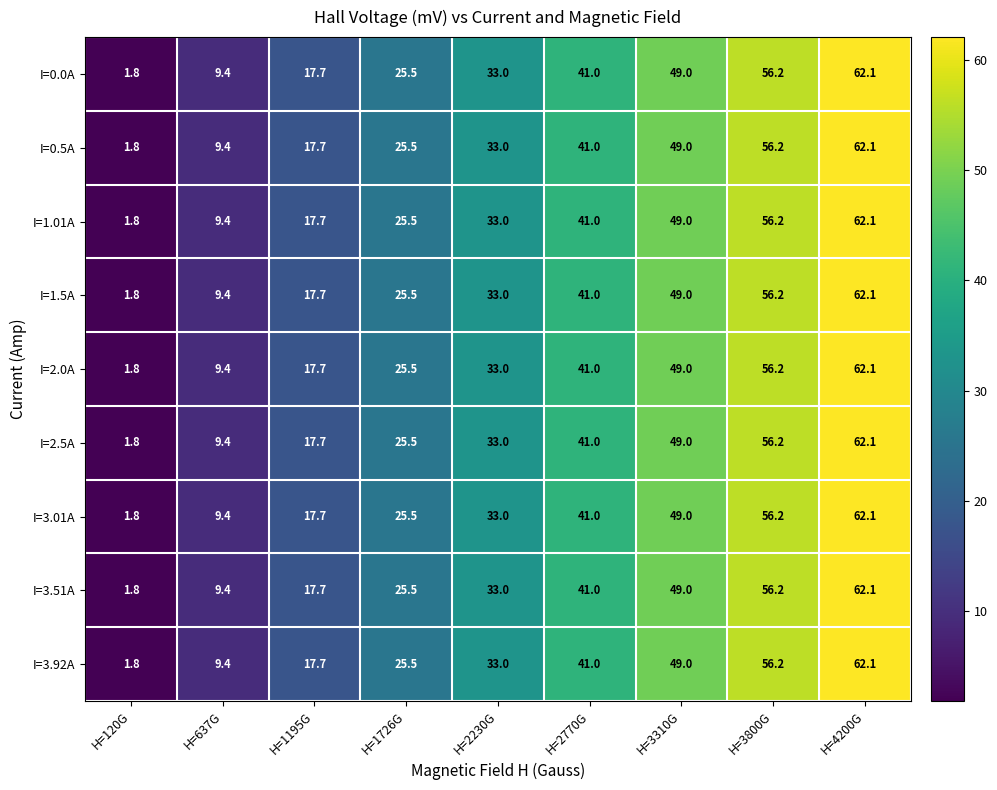

What is the greatest value displayed?

62.1